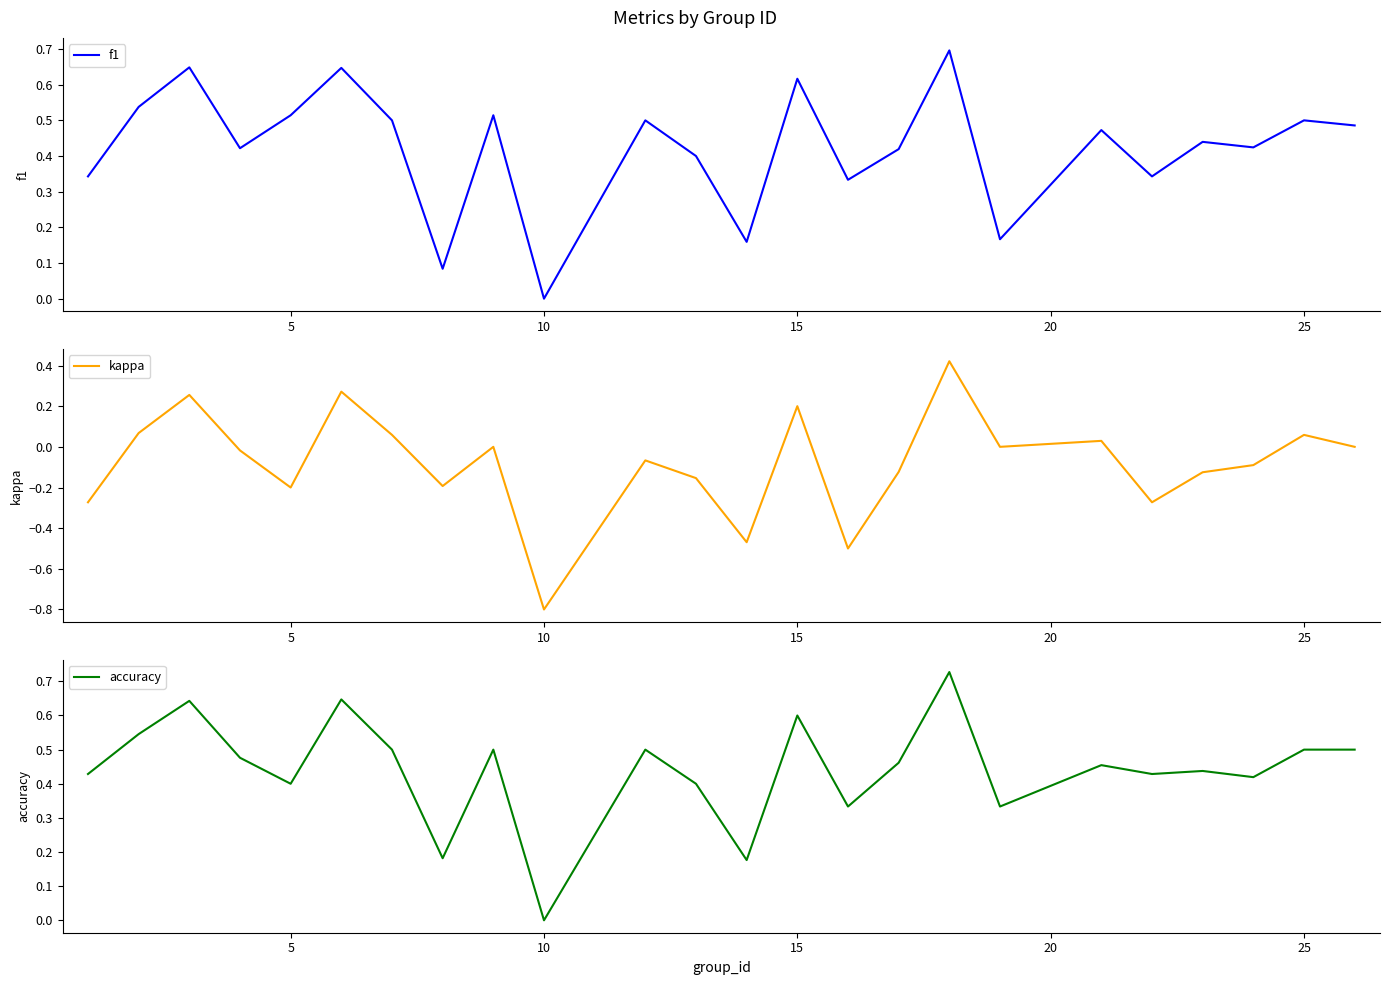

What is the sum of all f1 values?

10.2